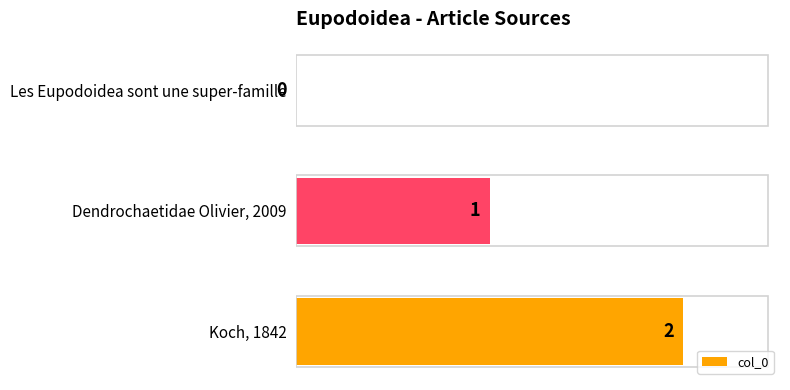

What is the sum of all values?

3